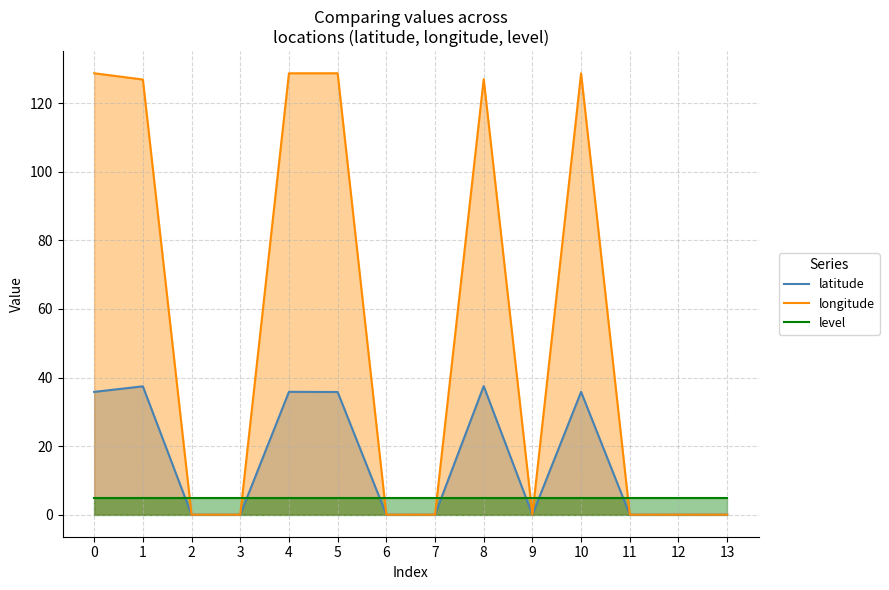

Where do level and latitude first cross each other?

1 and 2